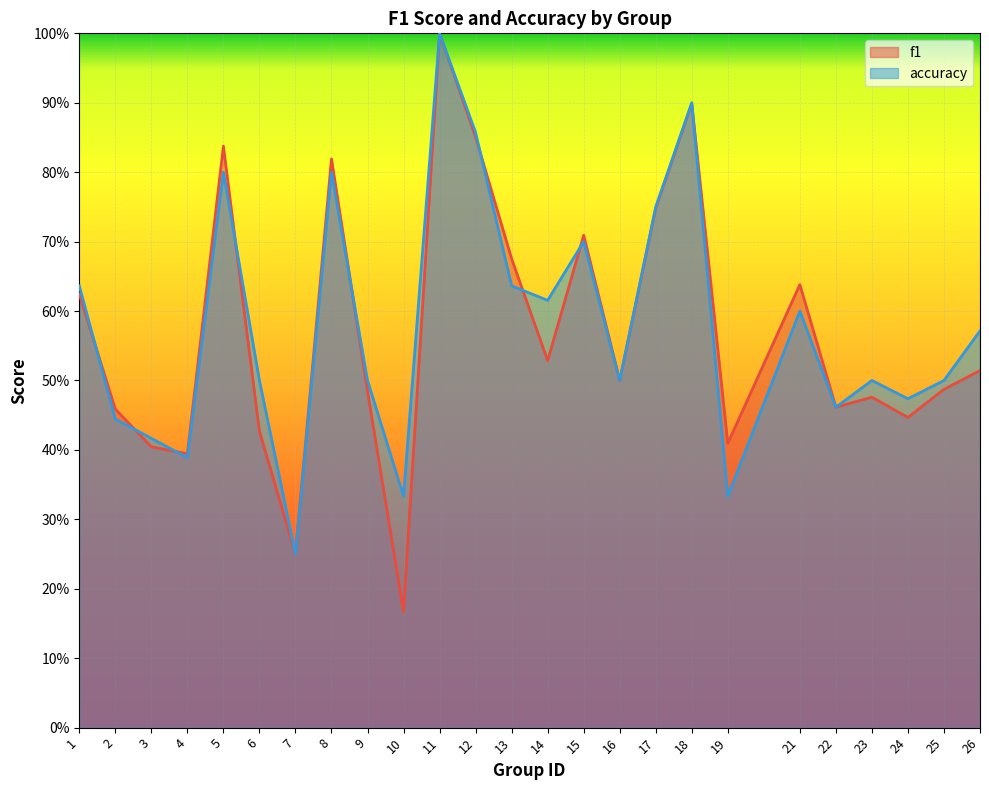

Which label corresponds to the smallest value in the chart?

10